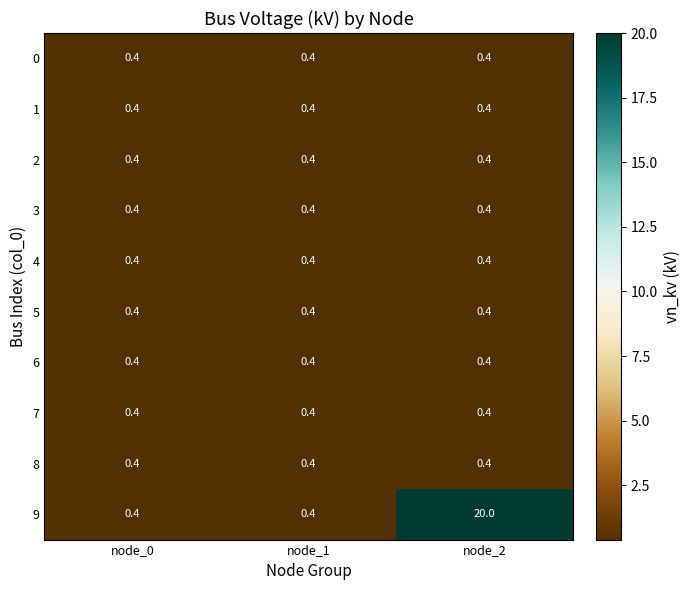

At which category does the chart reach its peak across all series?

node_2